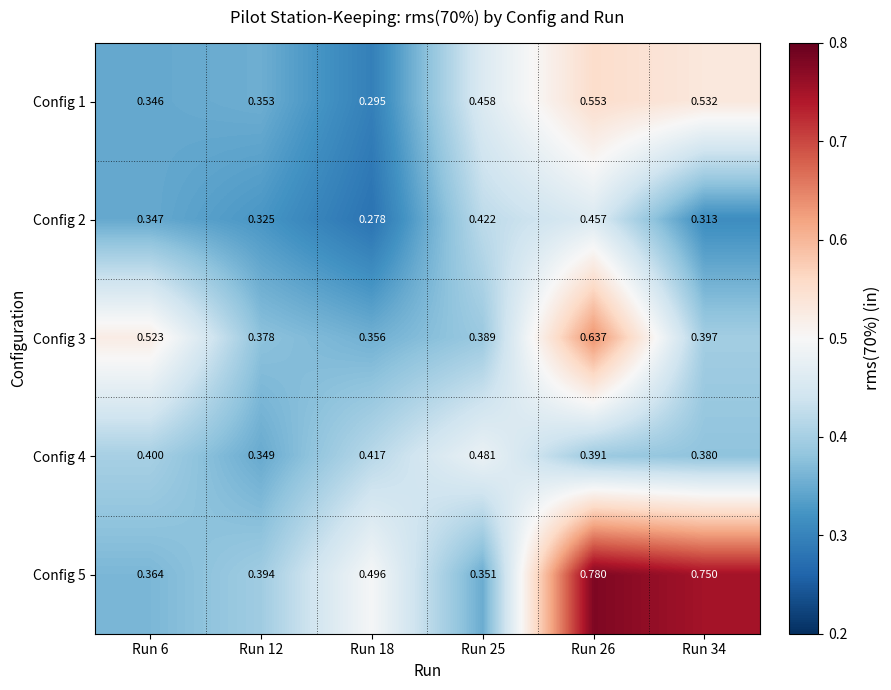

Is the value of Config 1 at Run 34 greater than the value of Config 4 at Run 18?

Yes